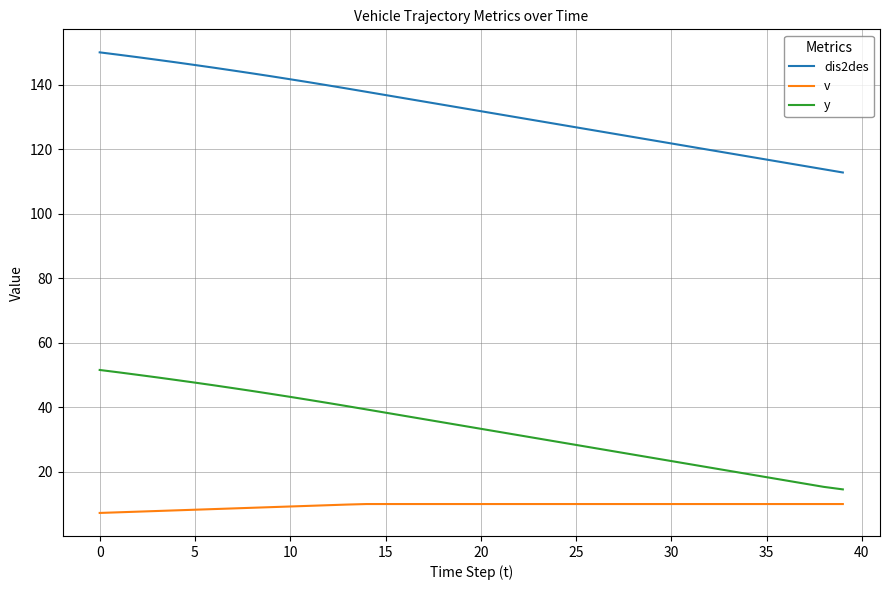

List the series in order of their overall mean, highest first.

dis2des, y, v